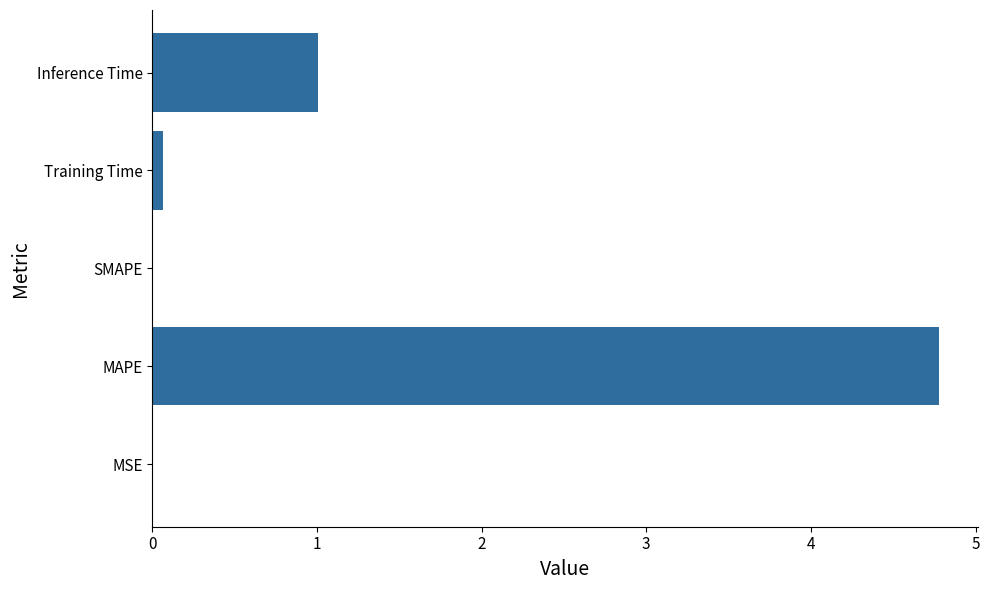

Which has a higher value, Training Time or Inference Time?

Inference Time